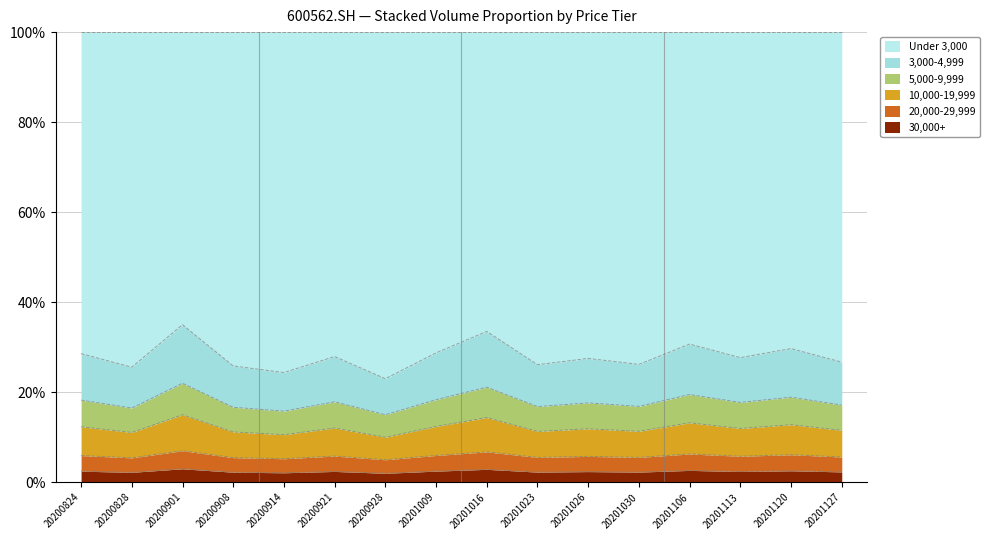

Reading left to right, transcribe all the data shown in this chart.

30000+: 0.0	0.0	0.0	0.0	0.0	0.0	0.0	0.0	0.0	0.0	0.0	0.0	0.0	0.0	0.0	0.0
20000-29999: 0.0	0.0	0.0	0.0	0.0	0.0	0.0	0.0	0.0	0.0	0.0	0.0	0.0	0.0	0.0	0.0
10000-19999: 0.1	0.1	0.1	0.1	0.1	0.1	0.1	0.1	0.1	0.1	0.1	0.1	0.1	0.1	0.1	0.1
5000-9999: 0.1	0.1	0.1	0.1	0.1	0.1	0.1	0.1	0.1	0.1	0.1	0.1	0.1	0.1	0.1	0.1
3000-4999: 0.1	0.1	0.1	0.1	0.1	0.1	0.1	0.1	0.1	0.1	0.1	0.1	0.1	0.1	0.1	0.1
under3000: 0.8	0.7	0.7	0.8	0.7	0.7	0.7	0.7	0.7	0.8	0.7	0.7	0.7	0.7	0.7	0.7